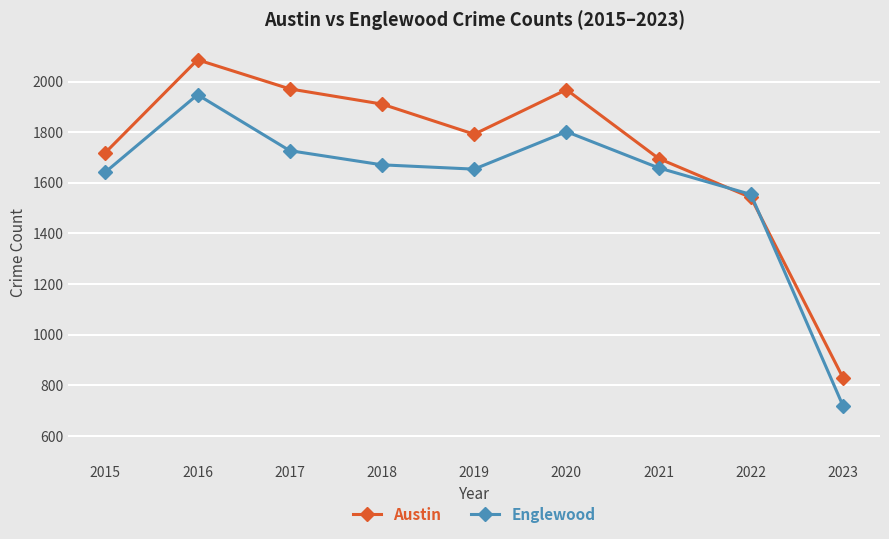

Is this an area chart (filled region under the line)?

No